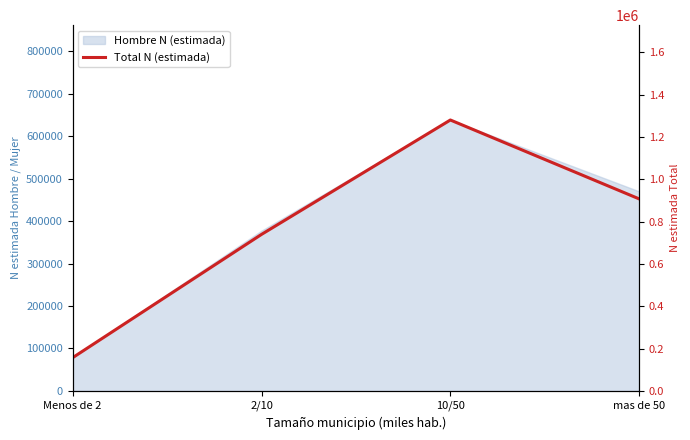

True or false: the data shows 907000 at mas de 50.

True